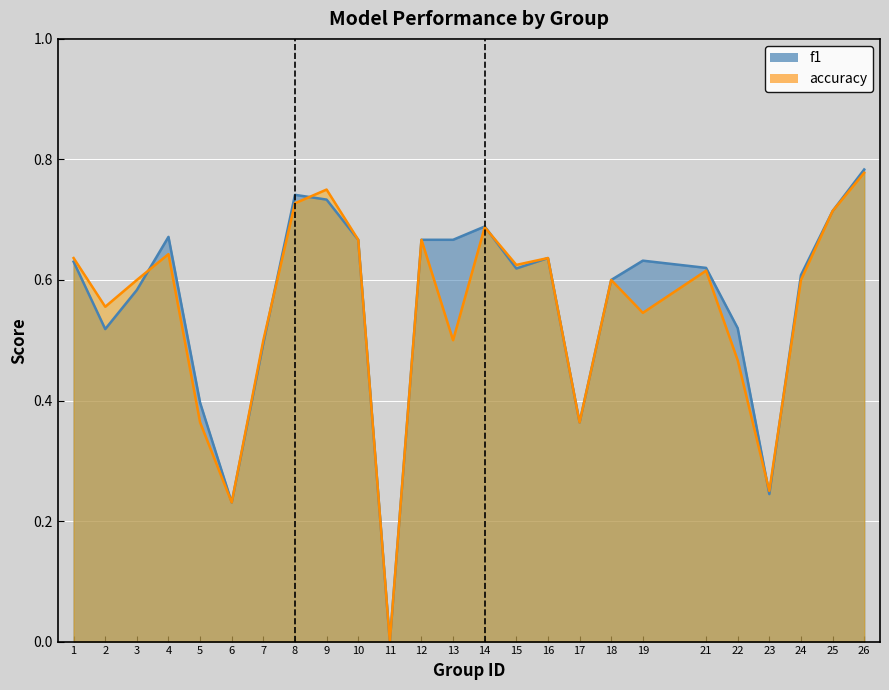

Reading left to right, transcribe all the data shown in this chart.

f1: 0.6	0.5	0.6	0.7	0.4	0.2	0.5	0.7	0.7	0.7	0.0	0.7	0.7	0.7	0.6	0.6	0.4	0.6	0.6	0.6	0.5	0.2	0.6	0.7	0.8
accuracy: 0.6	0.6	0.6	0.6	0.4	0.2	0.5	0.7	0.8	0.7	0.0	0.7	0.5	0.7	0.6	0.6	0.4	0.6	0.5	0.6	0.5	0.2	0.6	0.7	0.8